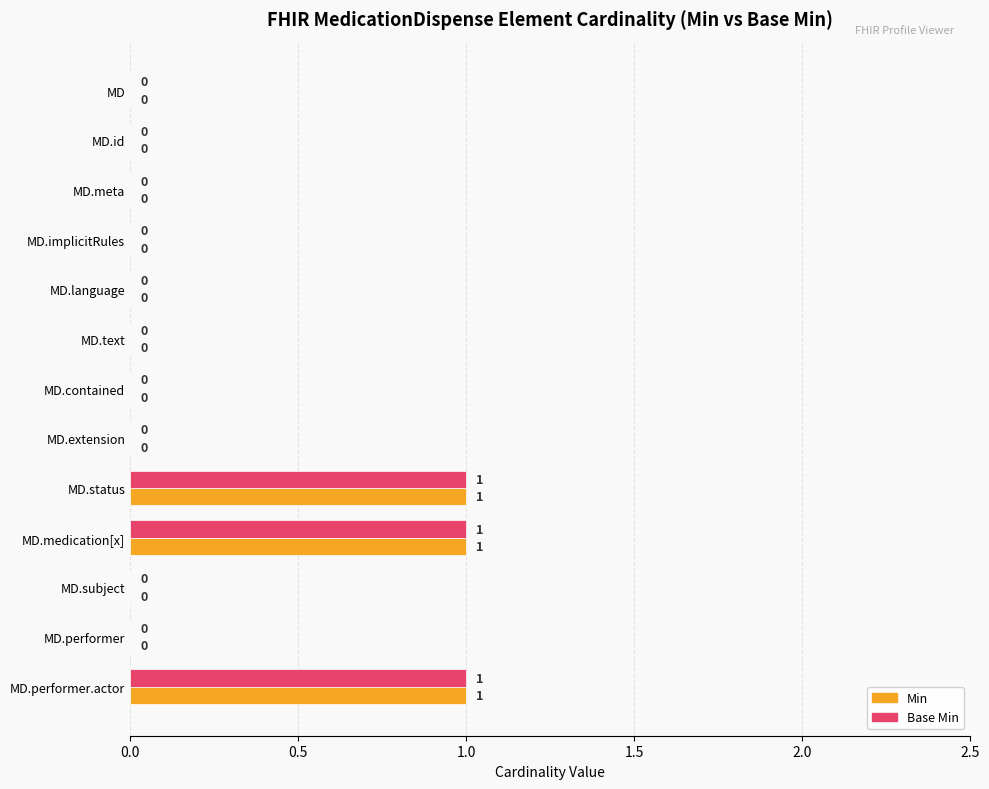

How many categories are shown in the chart?

13